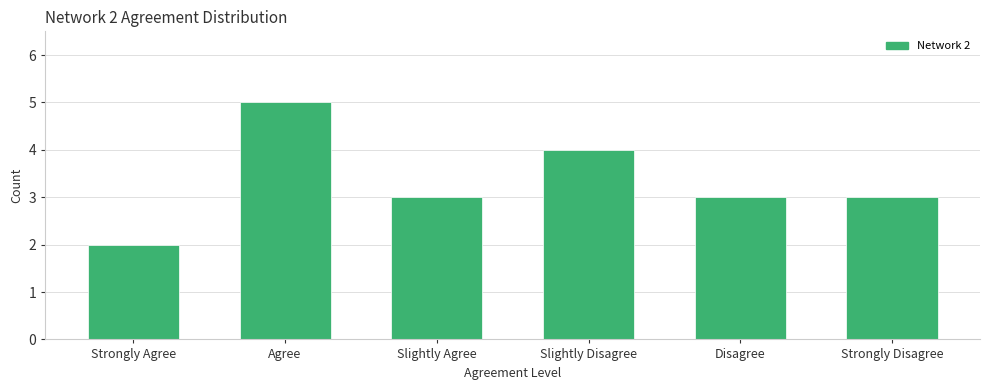

Reading left to right, extract all data points from this chart.

Strongly Agree=2	Agree=5	Slightly Agree=3	Slightly Disagree=4	Disagree=3	Strongly Disagree=3